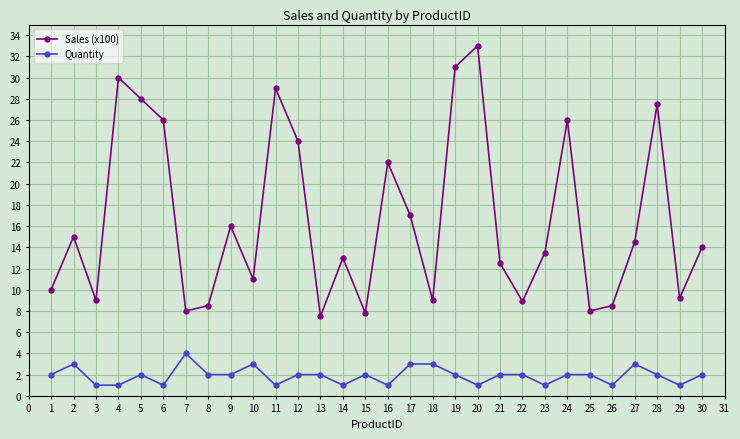

The Sales (x100) series shows 19.6 at 10. True or false?

False